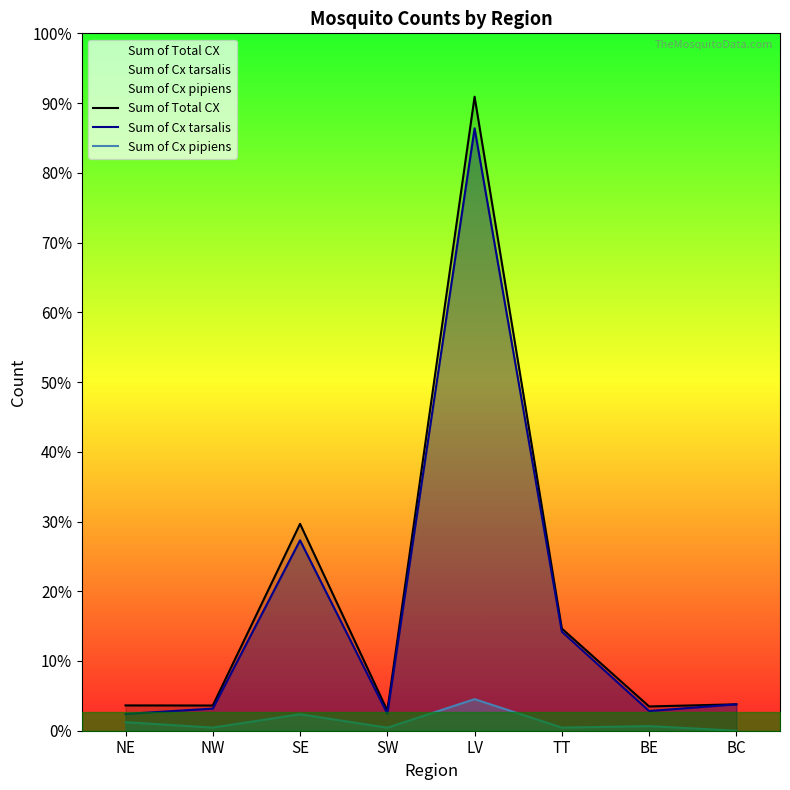

In Sum of Cx tarsalis, how many points are lower than both neighbors (excluding endpoints)?

2